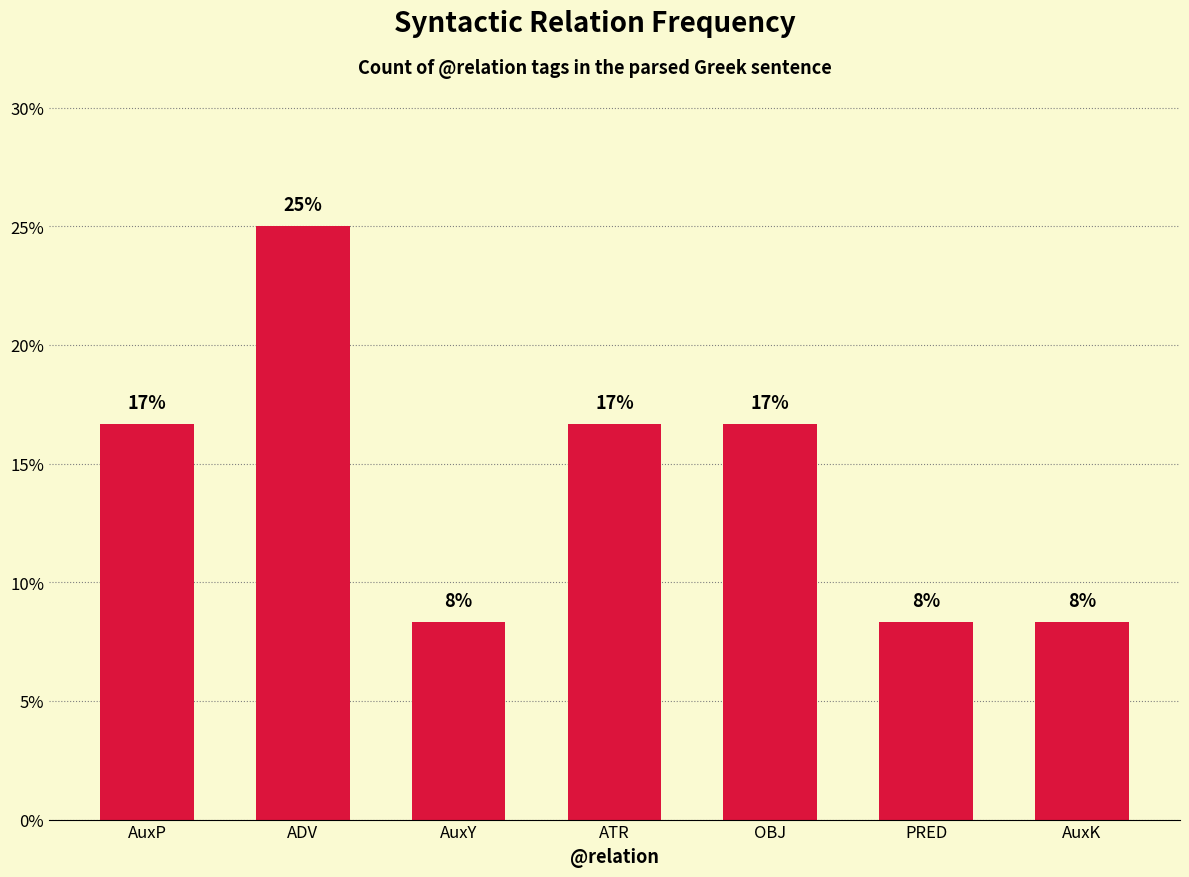

The value at AuxY is 5.6. True or false?

False